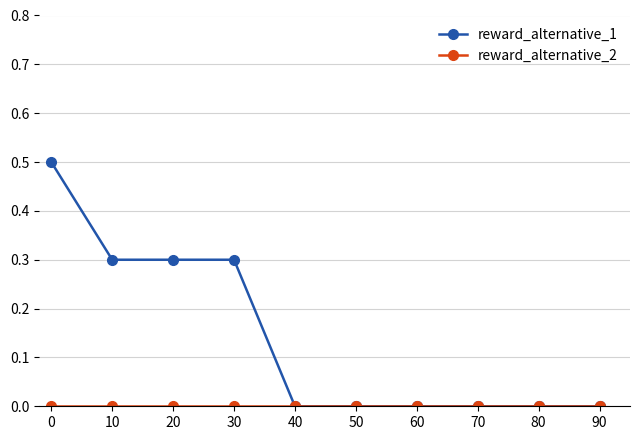

How many lines are shown in the chart?

2